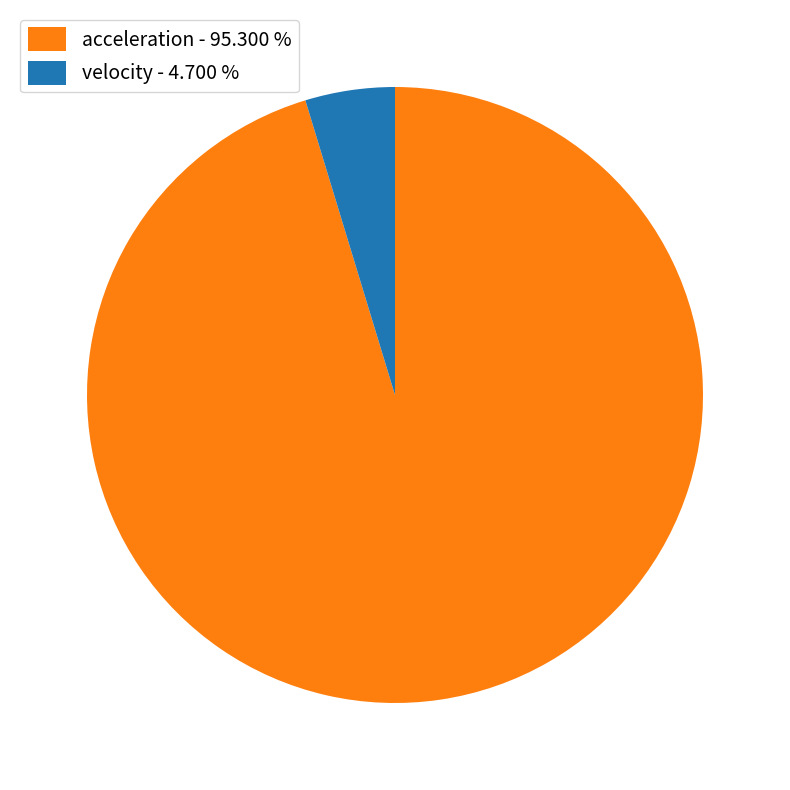

Does any single category account for the majority?

Yes